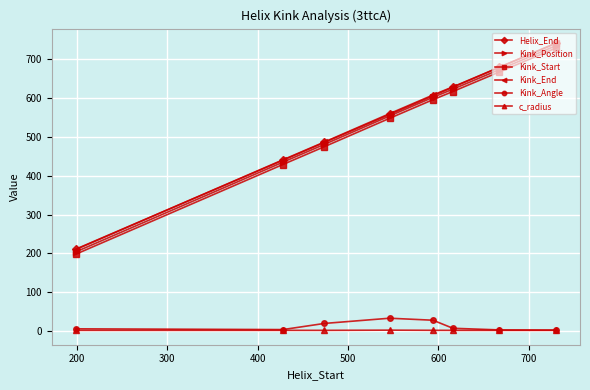

True or false: Kink_Position and Kink_Angle intersect in this chart.

False